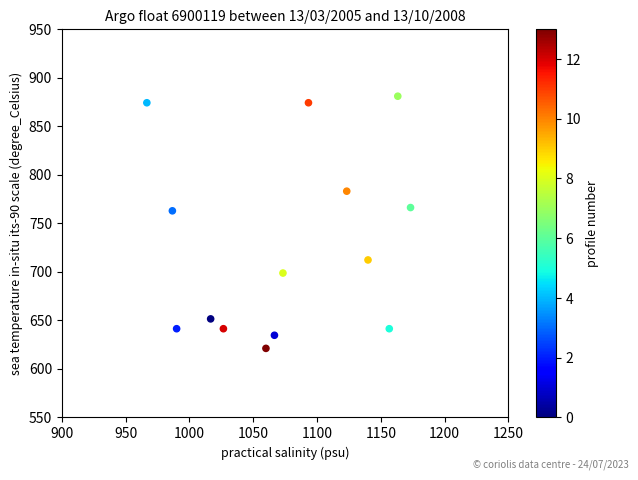

What is the range of X values (max minus min)?

206.7